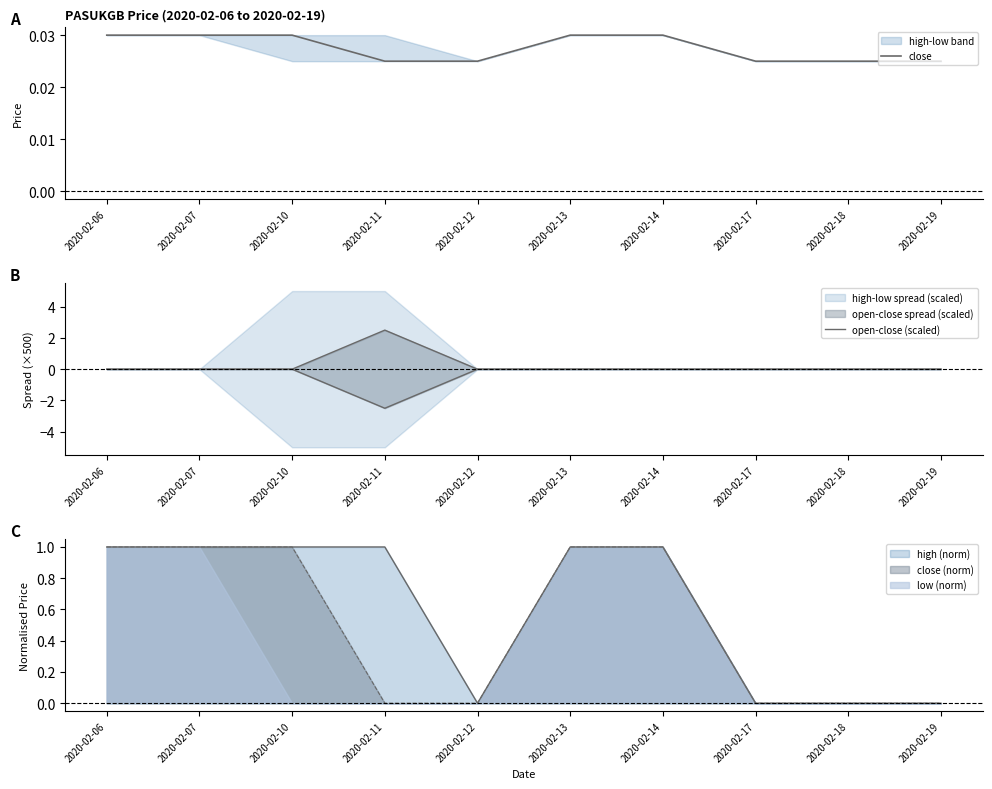

The close series shows 0.0 at 2020-02-07. True or false?

False